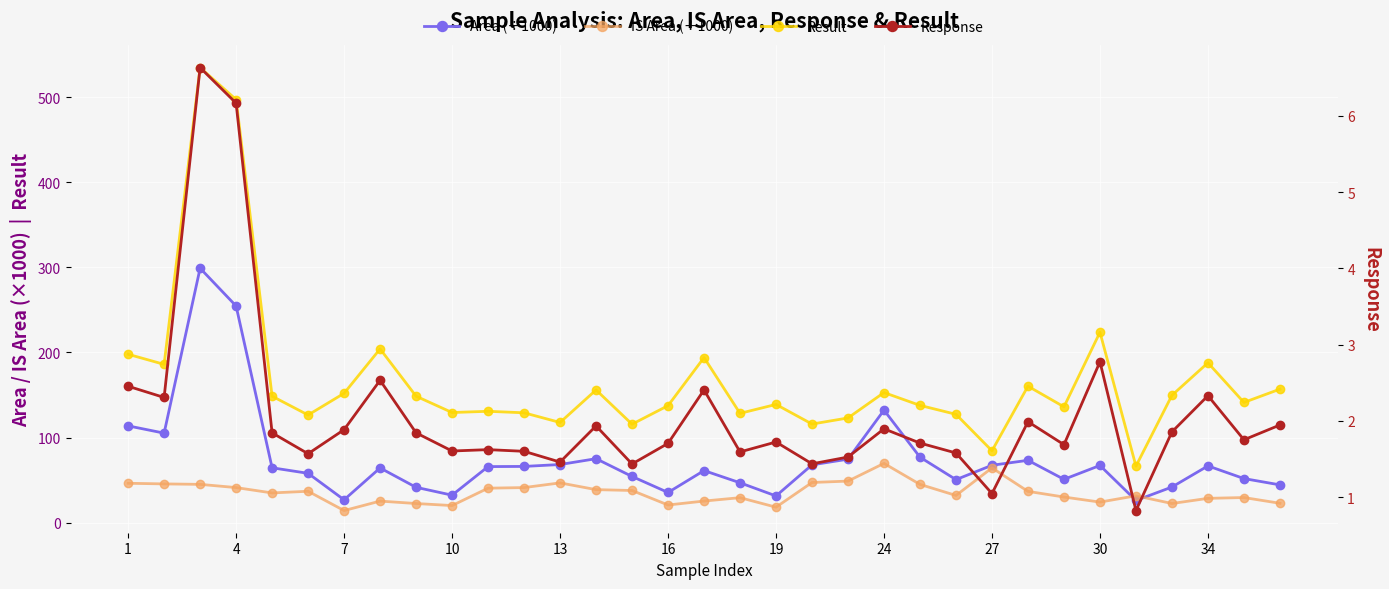

How many lines are shown in the chart?

4